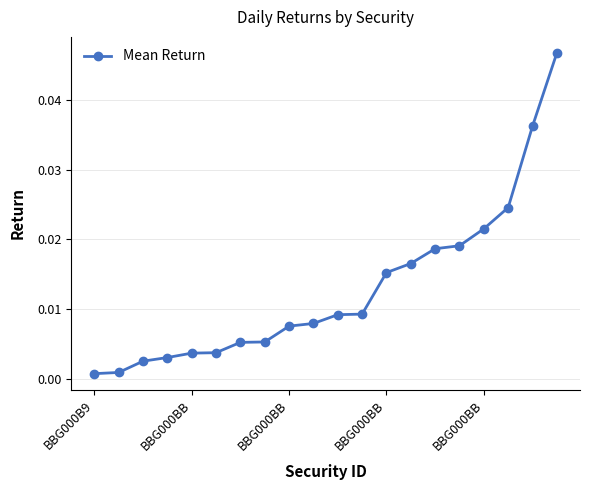

What is the sum of all values?

0.3